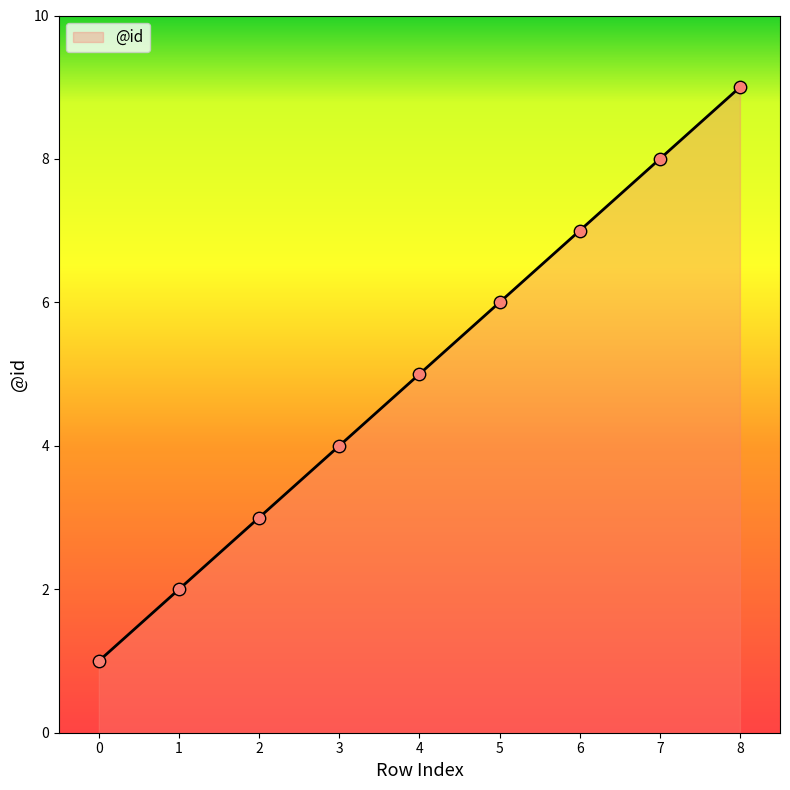

Approximately how many times larger is the value at 3 compared to 7?

0.5